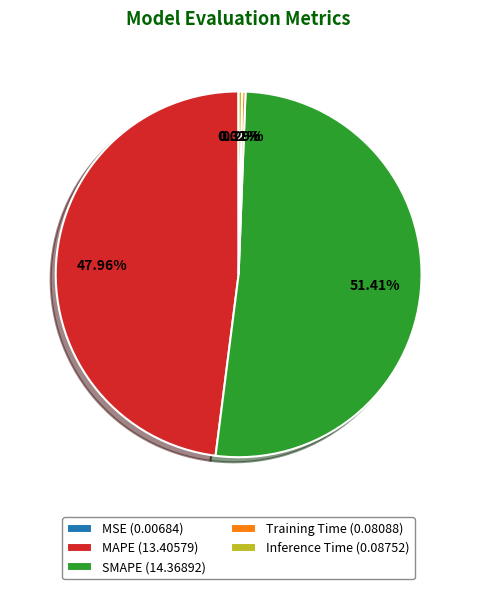

Combined, do Training Time (0.08088) and SMAPE (14.36892) account for over 50%?

Yes